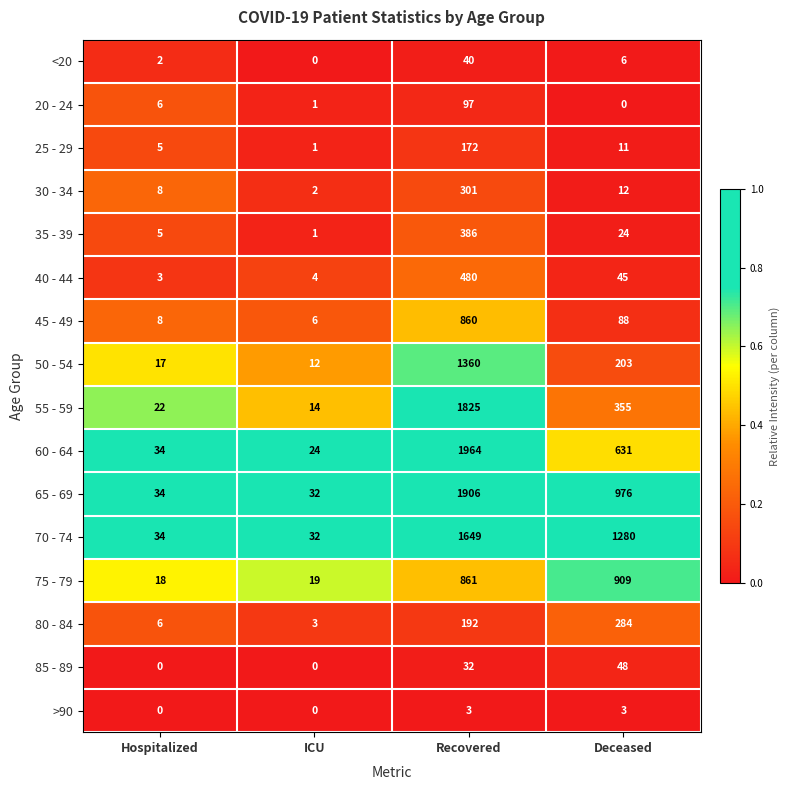

What is the average value of the 40 - 44 series?

133